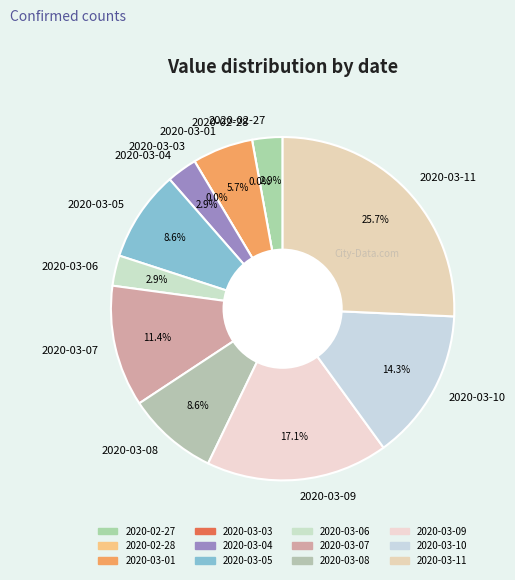

To the nearest percent, what portion does 2020-03-10 represent?

14%